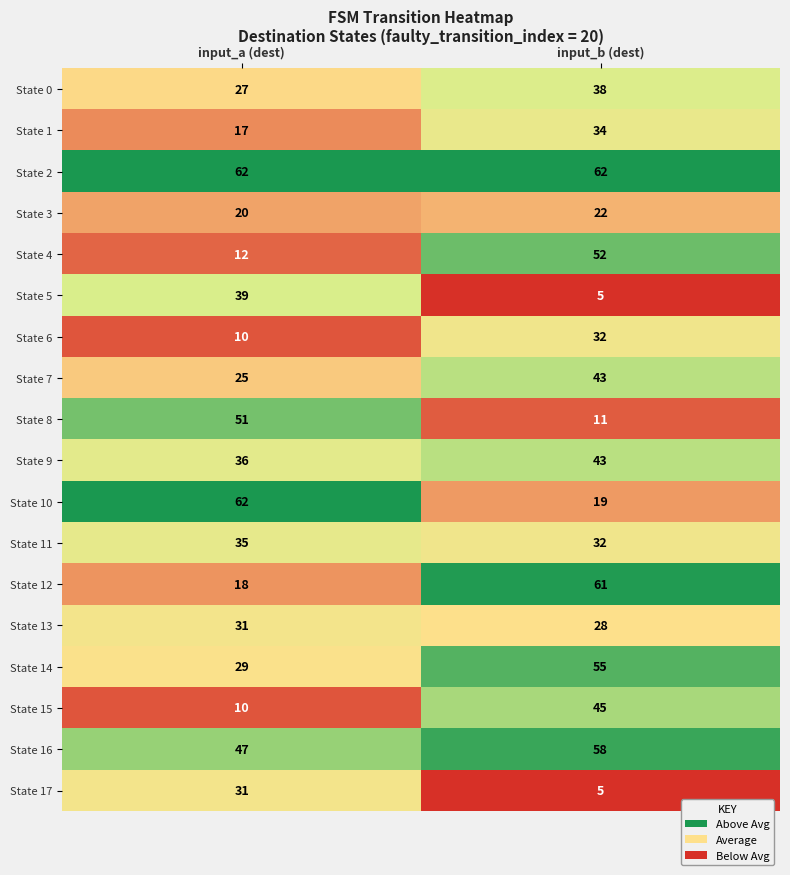

What is the spread (max minus min) of values at input_b (dest)?

57